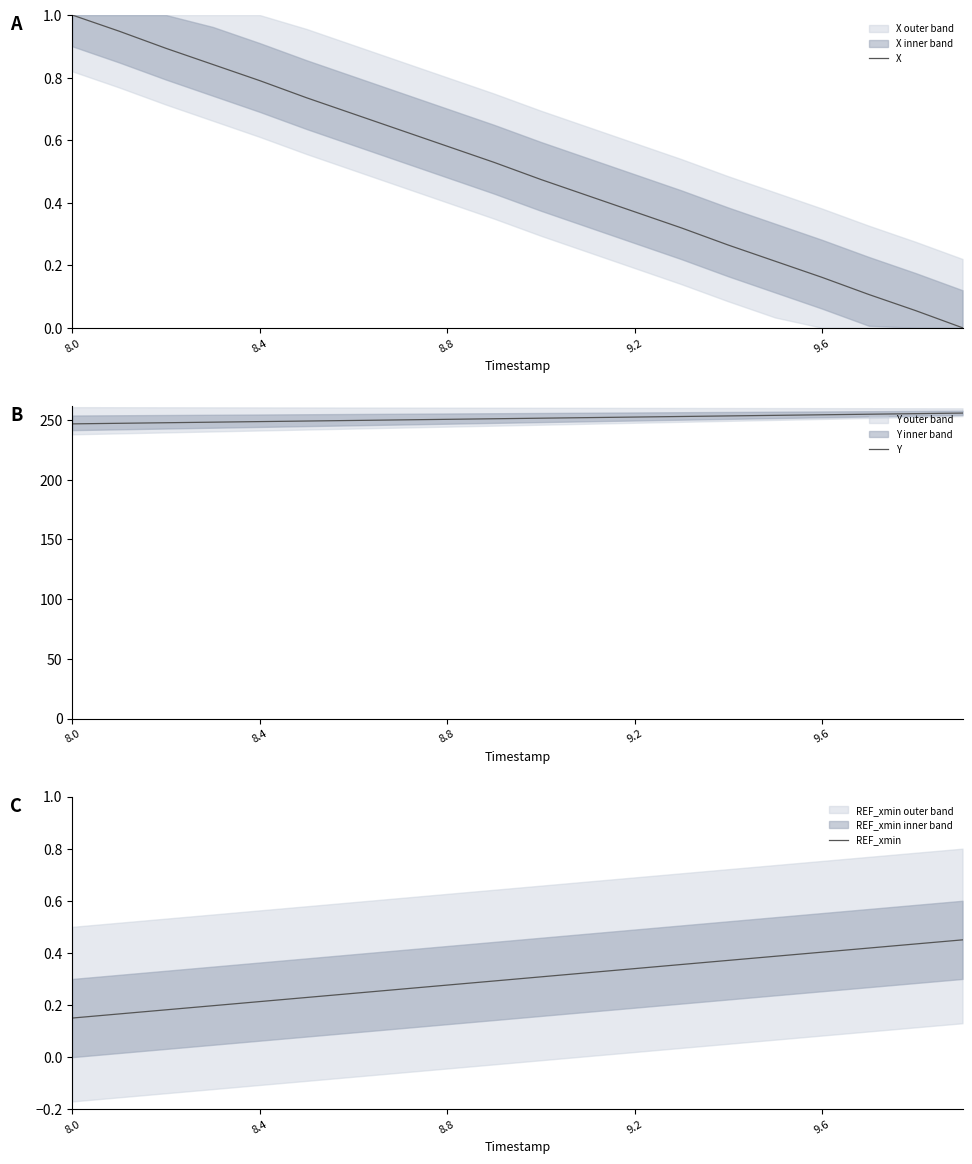

What is the minimum value for Y?

246.8